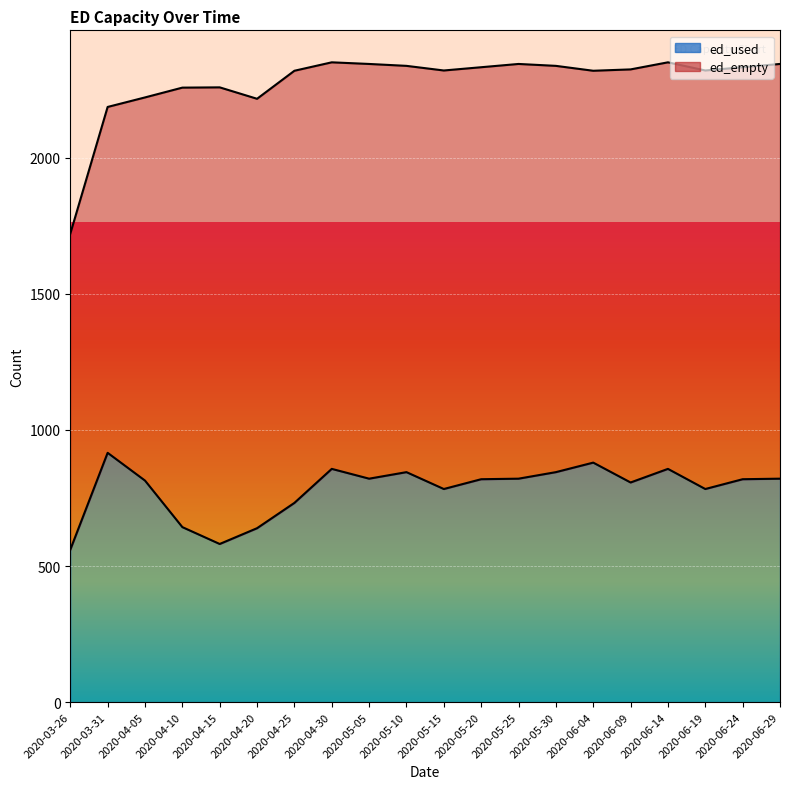

The value at 2020-04-25 is 732. True or false?

True